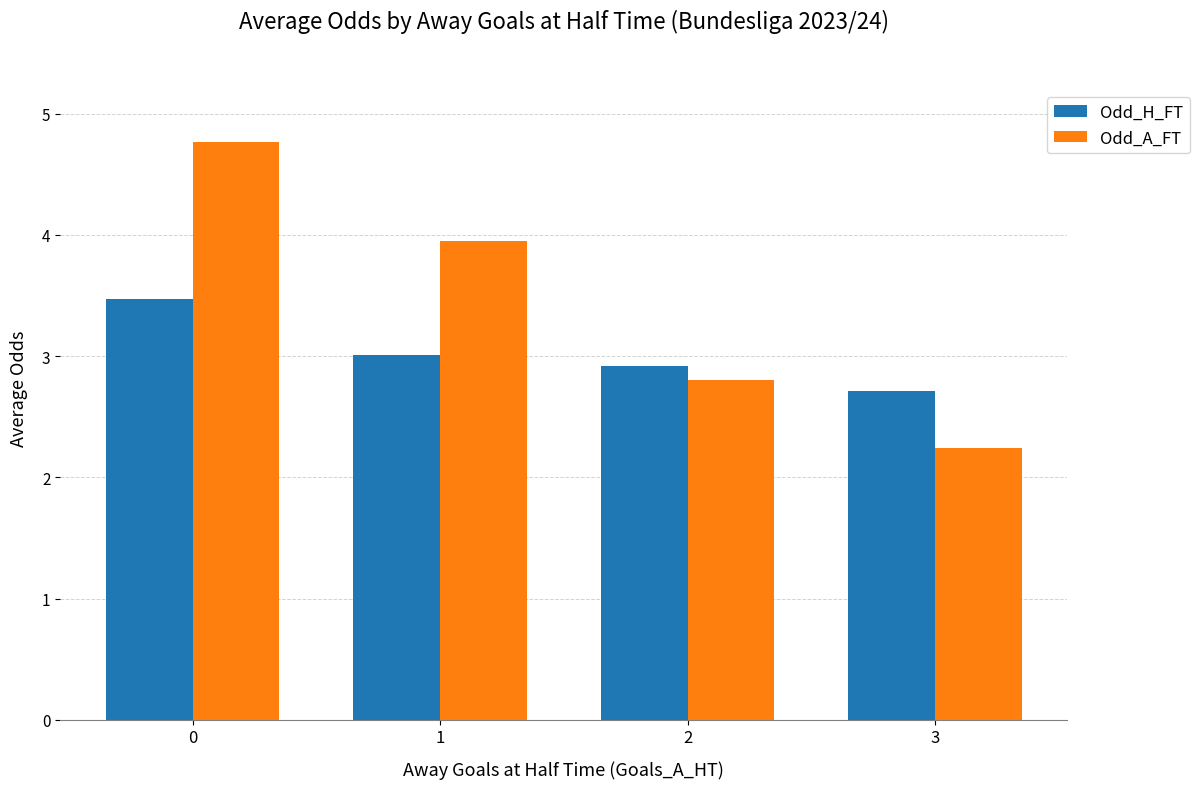

Which series has the largest range (max minus min)?

Odd_A_FT